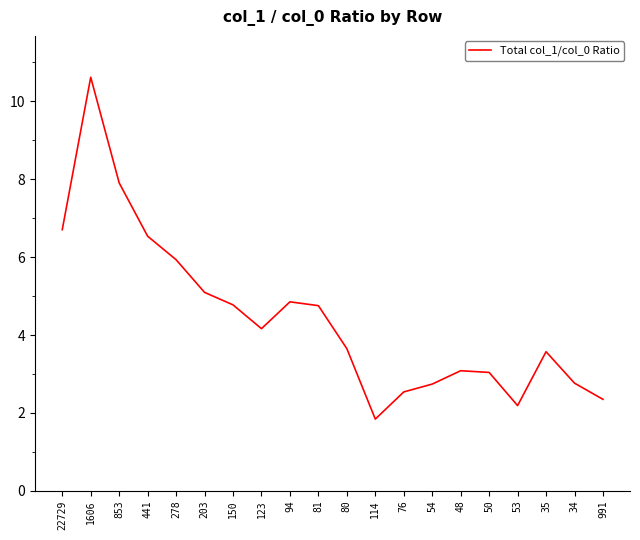

Which has a higher value, 35 or 150?

150